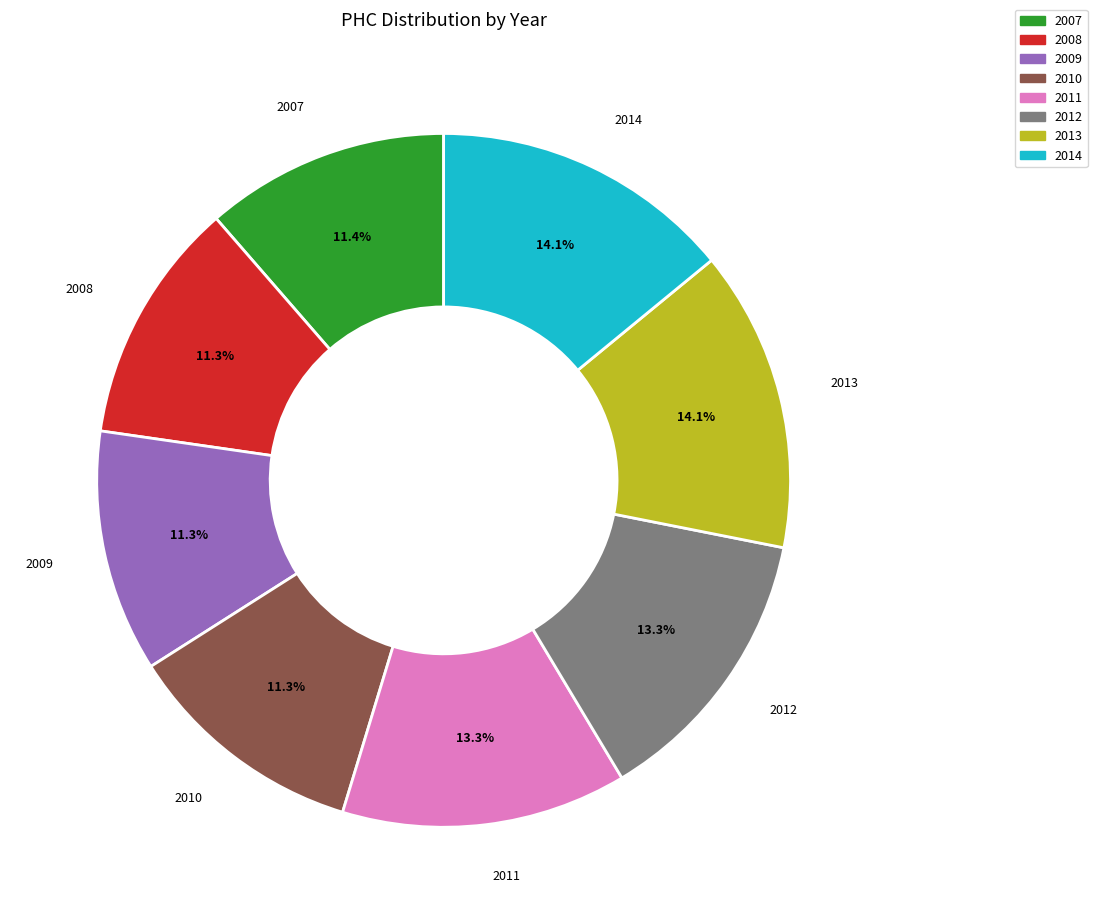

Does any single category account for the majority?

No